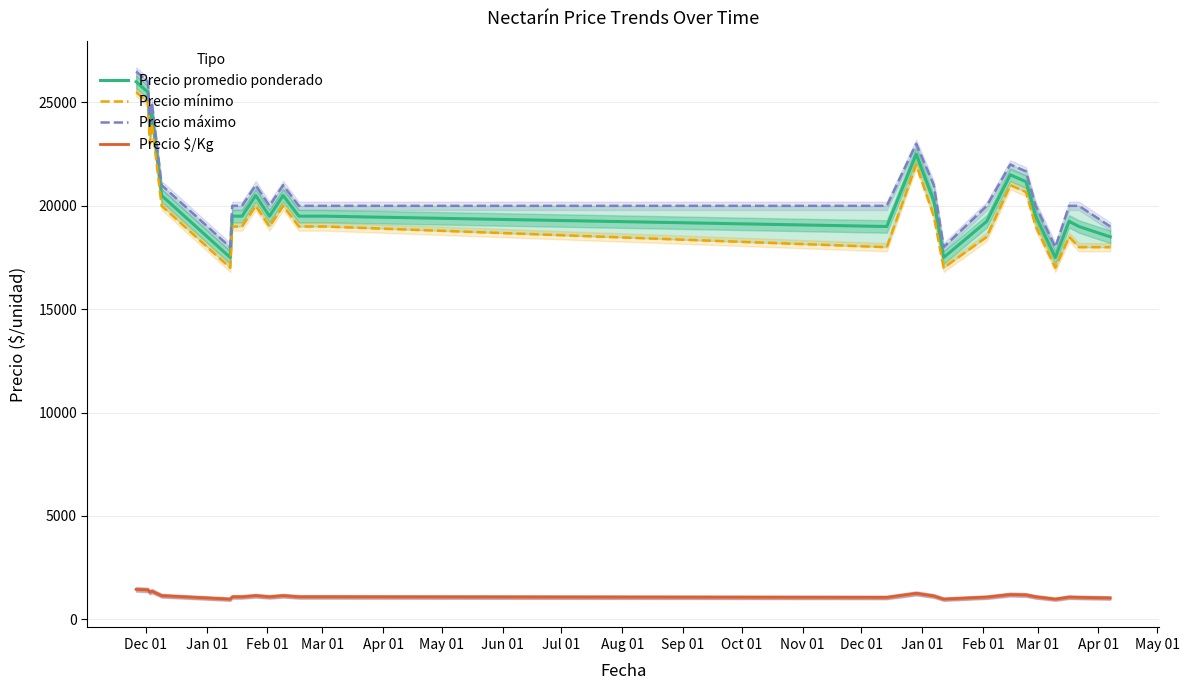

Does the chart display data point markers on the line(s)?

No